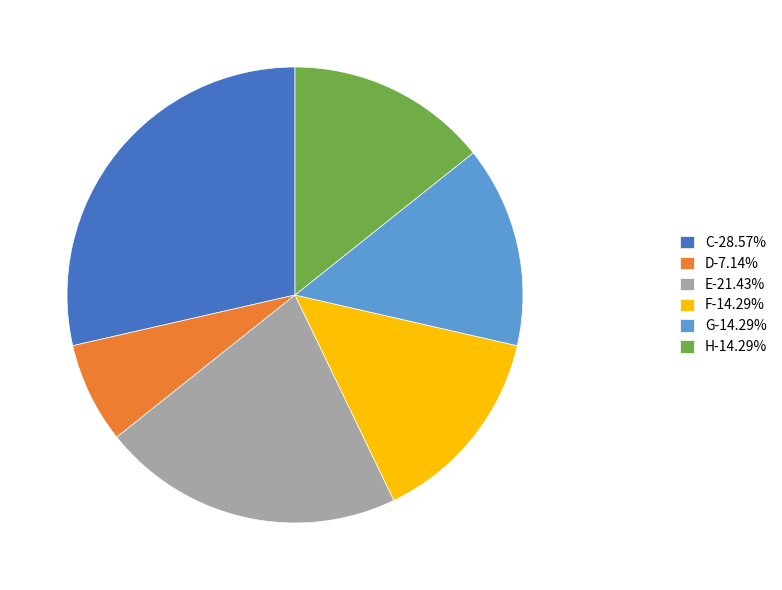

Do D-7.14% and C-28.57% together represent more than half of the pie?

No